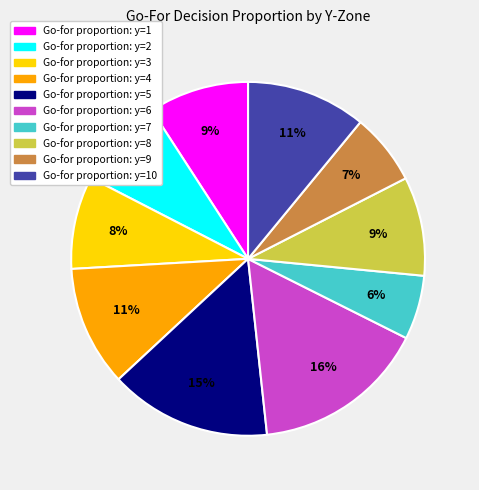

Is there a majority slice in this chart?

No